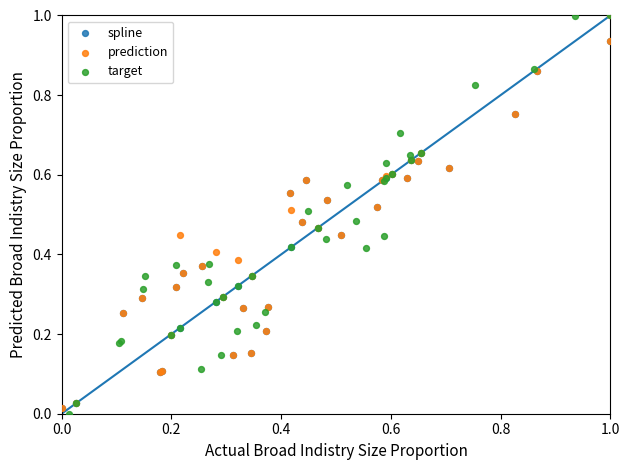

Which series has the largest Y range (max minus min)?

target